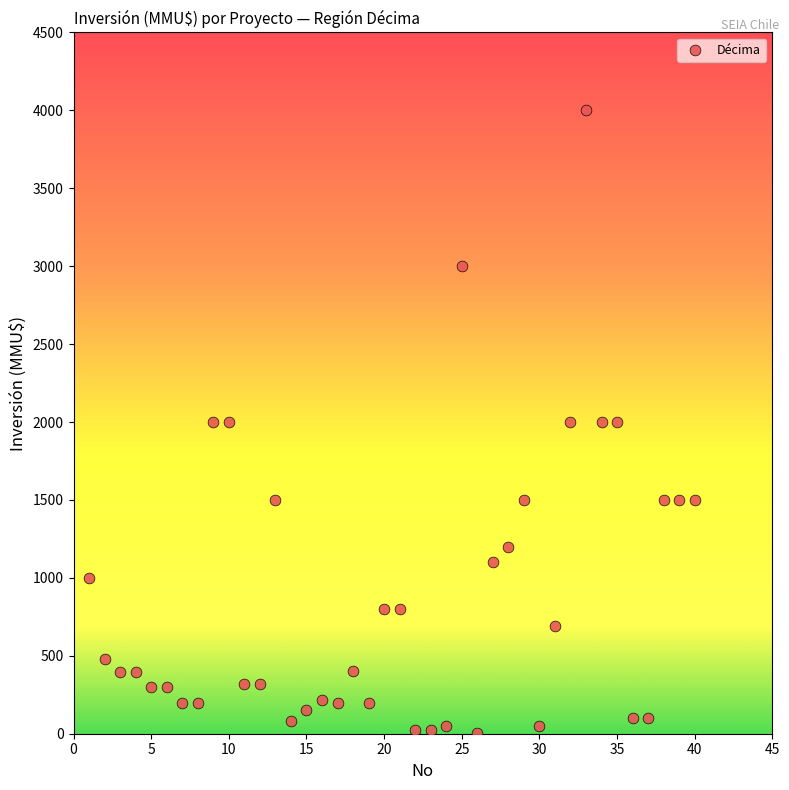

What is the range of Y values (max minus min)?

3998